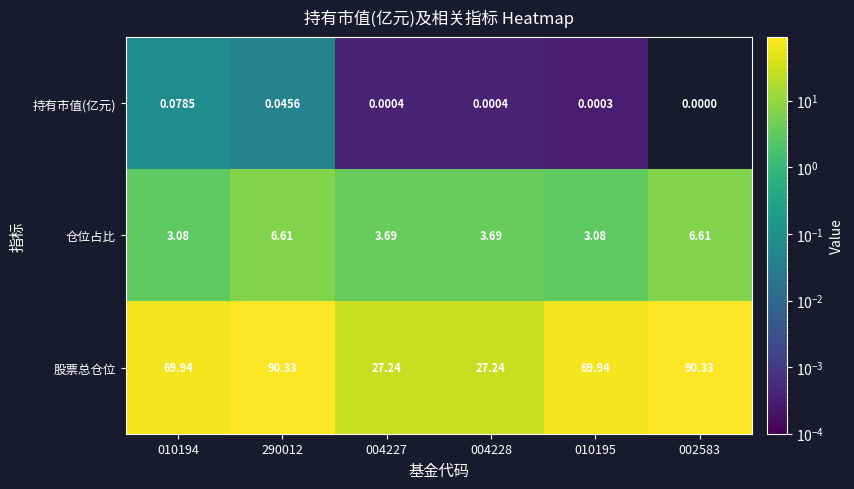

Which series has the largest total across all categories?

股票总仓位